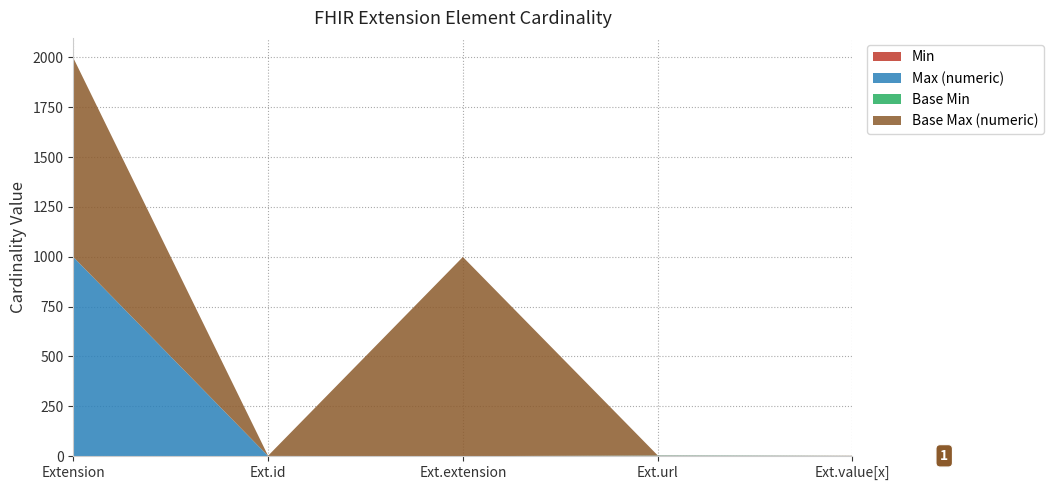

Reading left to right, list all the values displayed in this chart.

Min: 0	0	0	1	0
Max (numeric): 999	1	0	1	1
Base Min: 0	0	0	1	0
Base Max (numeric): 999	1	999	1	1